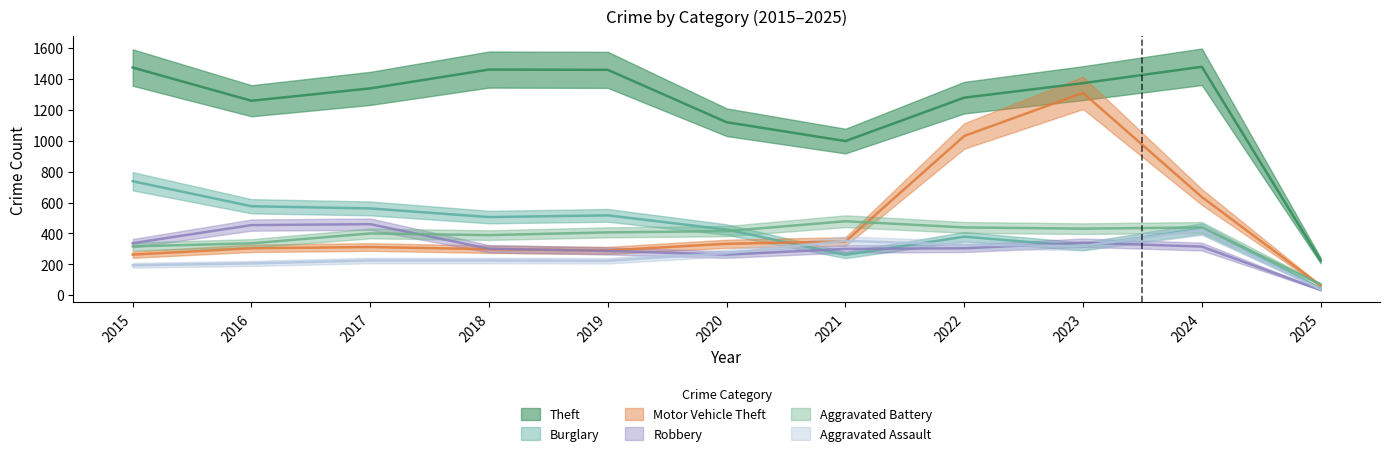

How many lines are shown in the chart?

6